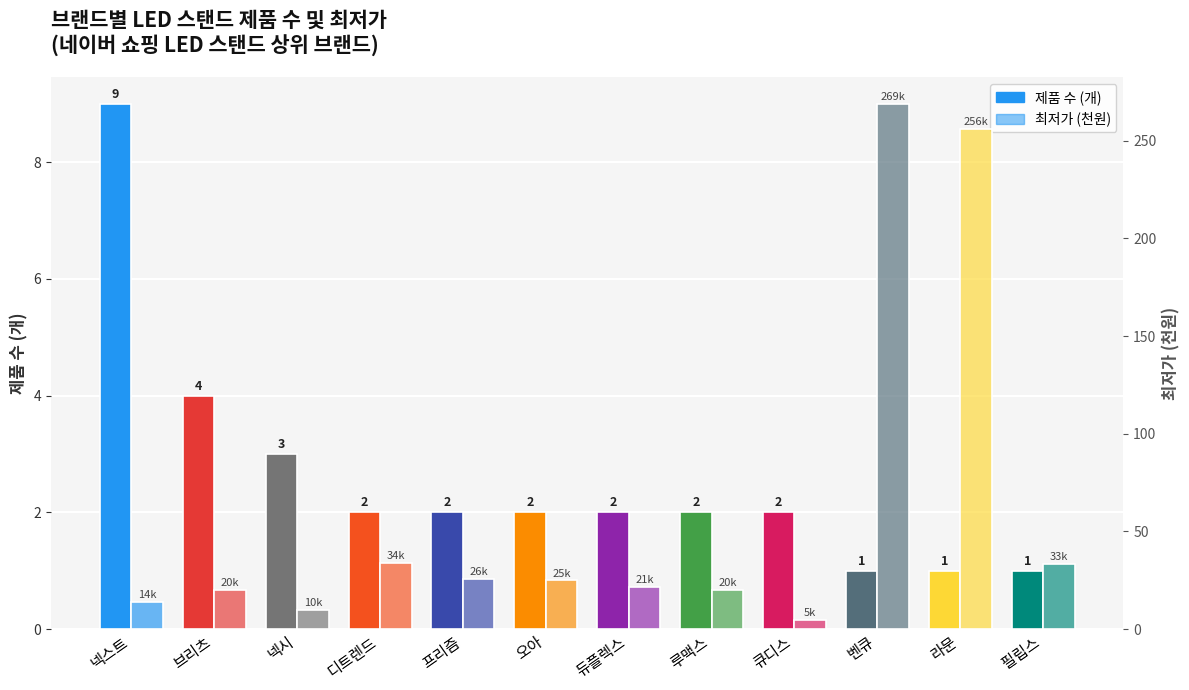

What is the label of the 2nd bar from the left?

브리츠